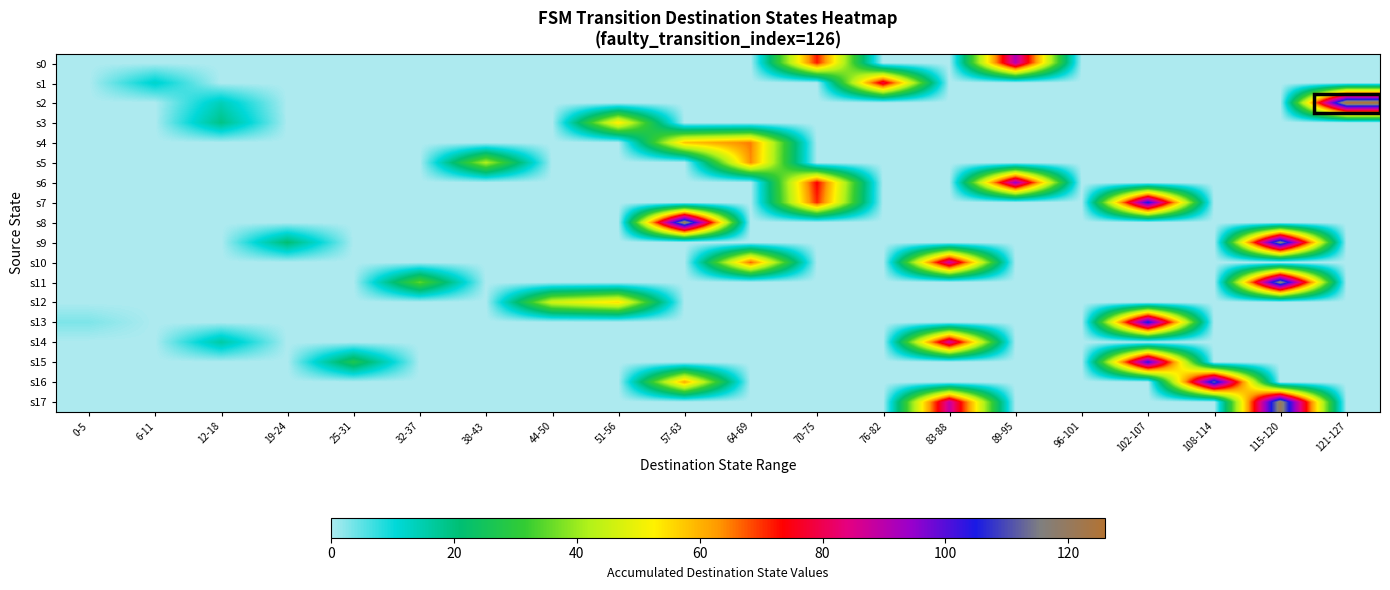

Reading left to right, transcribe all the data shown in this chart.

s0: 0-5=0	6-11=0	12-18=0	19-24=0	25-31=0	32-37=0	38-43=0	44-50=0	51-56=0	57-63=0	64-69=0	70-75=72	76-82=0	83-88=0	89-95=91	96-101=0	102-107=0	108-114=0	115-120=0	121-127=0
s1: 0-5=0	6-11=12	12-18=0	19-24=0	25-31=0	32-37=0	38-43=0	44-50=0	51-56=0	57-63=0	64-69=0	70-75=0	76-82=79	83-88=0	89-95=0	96-101=0	102-107=0	108-114=0	115-120=0	121-127=0
s2: 0-5=0	6-11=0	12-18=14	19-24=0	25-31=0	32-37=0	38-43=0	44-50=0	51-56=0	57-63=0	64-69=0	70-75=0	76-82=0	83-88=0	89-95=0	96-101=0	102-107=0	108-114=0	115-120=0	121-127=126
s3: 0-5=0	6-11=0	12-18=19	19-24=0	25-31=0	32-37=0	38-43=0	44-50=0	51-56=54	57-63=0	64-69=0	70-75=0	76-82=0	83-88=0	89-95=0	96-101=0	102-107=0	108-114=0	115-120=0	121-127=0
s4: 0-5=0	6-11=0	12-18=0	19-24=0	25-31=0	32-37=0	38-43=0	44-50=0	51-56=0	57-63=58	64-69=65	70-75=0	76-82=0	83-88=0	89-95=0	96-101=0	102-107=0	108-114=0	115-120=0	121-127=0
s5: 0-5=0	6-11=0	12-18=0	19-24=0	25-31=0	32-37=0	38-43=42	44-50=0	51-56=0	57-63=0	64-69=64	70-75=0	76-82=0	83-88=0	89-95=0	96-101=0	102-107=0	108-114=0	115-120=0	121-127=0
s6: 0-5=0	6-11=0	12-18=0	19-24=0	25-31=0	32-37=0	38-43=0	44-50=0	51-56=0	57-63=0	64-69=0	70-75=74	76-82=0	83-88=0	89-95=95	96-101=0	102-107=0	108-114=0	115-120=0	121-127=0
s7: 0-5=0	6-11=0	12-18=0	19-24=0	25-31=0	32-37=0	38-43=0	44-50=0	51-56=0	57-63=0	64-69=0	70-75=71	76-82=0	83-88=0	89-95=0	96-101=0	102-107=106	108-114=0	115-120=0	121-127=0
s8: 0-5=0	6-11=0	12-18=0	19-24=0	25-31=0	32-37=0	38-43=0	44-50=0	51-56=0	57-63=122	64-69=0	70-75=0	76-82=0	83-88=0	89-95=0	96-101=0	102-107=0	108-114=0	115-120=0	121-127=0
s9: 0-5=0	6-11=0	12-18=0	19-24=21	25-31=0	32-37=0	38-43=0	44-50=0	51-56=0	57-63=0	64-69=0	70-75=0	76-82=0	83-88=0	89-95=0	96-101=0	102-107=0	108-114=0	115-120=118	121-127=0
s10: 0-5=0	6-11=0	12-18=0	19-24=0	25-31=0	32-37=0	38-43=0	44-50=0	51-56=0	57-63=0	64-69=67	70-75=0	76-82=0	83-88=89	89-95=0	96-101=0	102-107=0	108-114=0	115-120=0	121-127=0
s11: 0-5=0	6-11=0	12-18=0	19-24=0	25-31=0	32-37=35	38-43=0	44-50=0	51-56=0	57-63=0	64-69=0	70-75=0	76-82=0	83-88=0	89-95=0	96-101=0	102-107=0	108-114=0	115-120=119	121-127=0
s12: 0-5=0	6-11=0	12-18=0	19-24=0	25-31=0	32-37=0	38-43=0	44-50=46	51-56=55	57-63=0	64-69=0	70-75=0	76-82=0	83-88=0	89-95=0	96-101=0	102-107=0	108-114=0	115-120=0	121-127=0
s13: 0-5=3	6-11=0	12-18=0	19-24=0	25-31=0	32-37=0	38-43=0	44-50=0	51-56=0	57-63=0	64-69=0	70-75=0	76-82=0	83-88=0	89-95=0	96-101=0	102-107=107	108-114=0	115-120=0	121-127=0
s14: 0-5=0	6-11=0	12-18=16	19-24=0	25-31=0	32-37=0	38-43=0	44-50=0	51-56=0	57-63=0	64-69=0	70-75=0	76-82=0	83-88=88	89-95=0	96-101=0	102-107=0	108-114=0	115-120=0	121-127=0
s15: 0-5=0	6-11=0	12-18=0	19-24=0	25-31=27	32-37=0	38-43=0	44-50=0	51-56=0	57-63=0	64-69=0	70-75=0	76-82=0	83-88=0	89-95=0	96-101=0	102-107=104	108-114=0	115-120=0	121-127=0
s16: 0-5=0	6-11=0	12-18=0	19-24=0	25-31=0	32-37=0	38-43=0	44-50=0	51-56=0	57-63=61	64-69=0	70-75=0	76-82=0	83-88=0	89-95=0	96-101=0	102-107=0	108-114=112	115-120=0	121-127=0
s17: 0-5=0	6-11=0	12-18=0	19-24=0	25-31=0	32-37=0	38-43=0	44-50=0	51-56=0	57-63=0	64-69=0	70-75=0	76-82=0	83-88=89	89-95=0	96-101=0	102-107=0	108-114=0	115-120=121	121-127=0